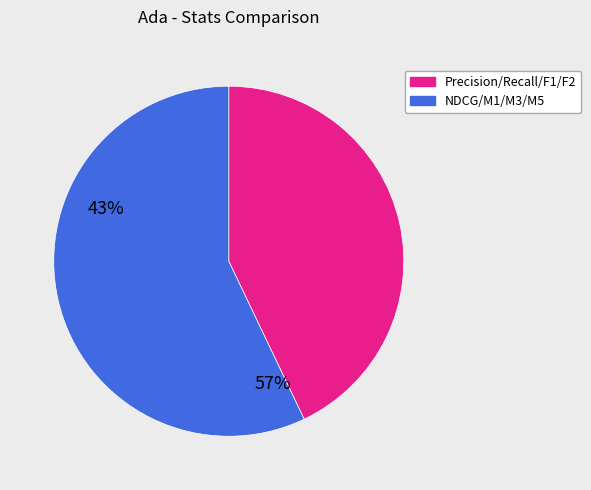

Is there any slice that represents more than half of the pie?

Yes